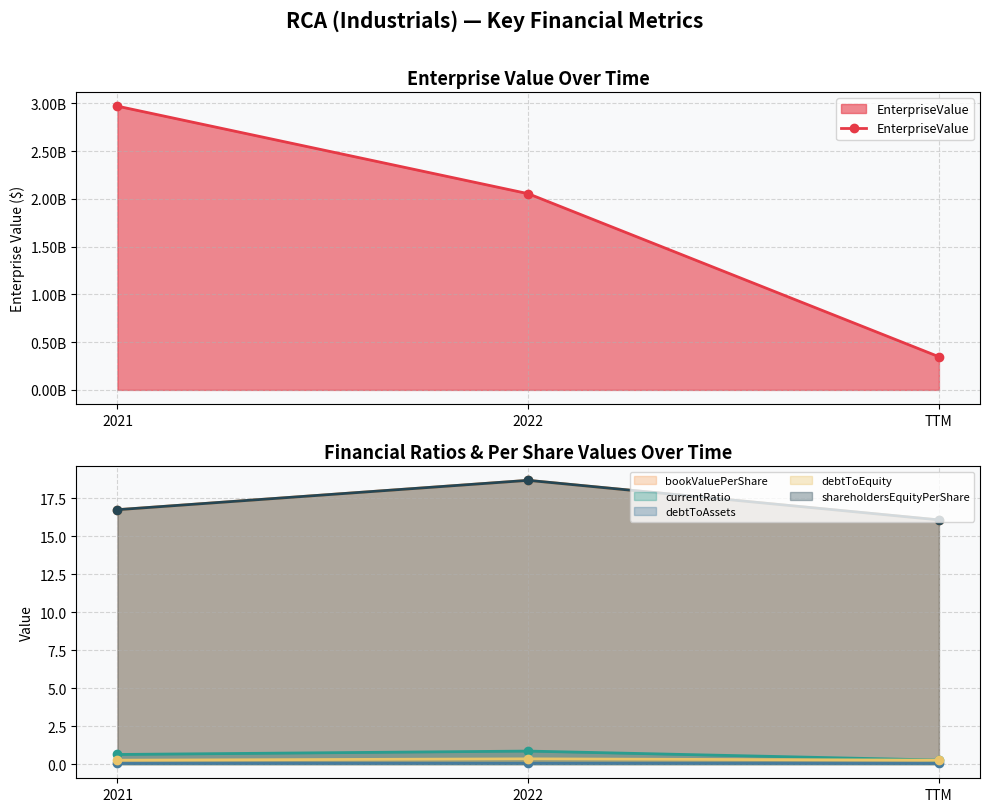

At which category is the sum across all series the highest?

2021